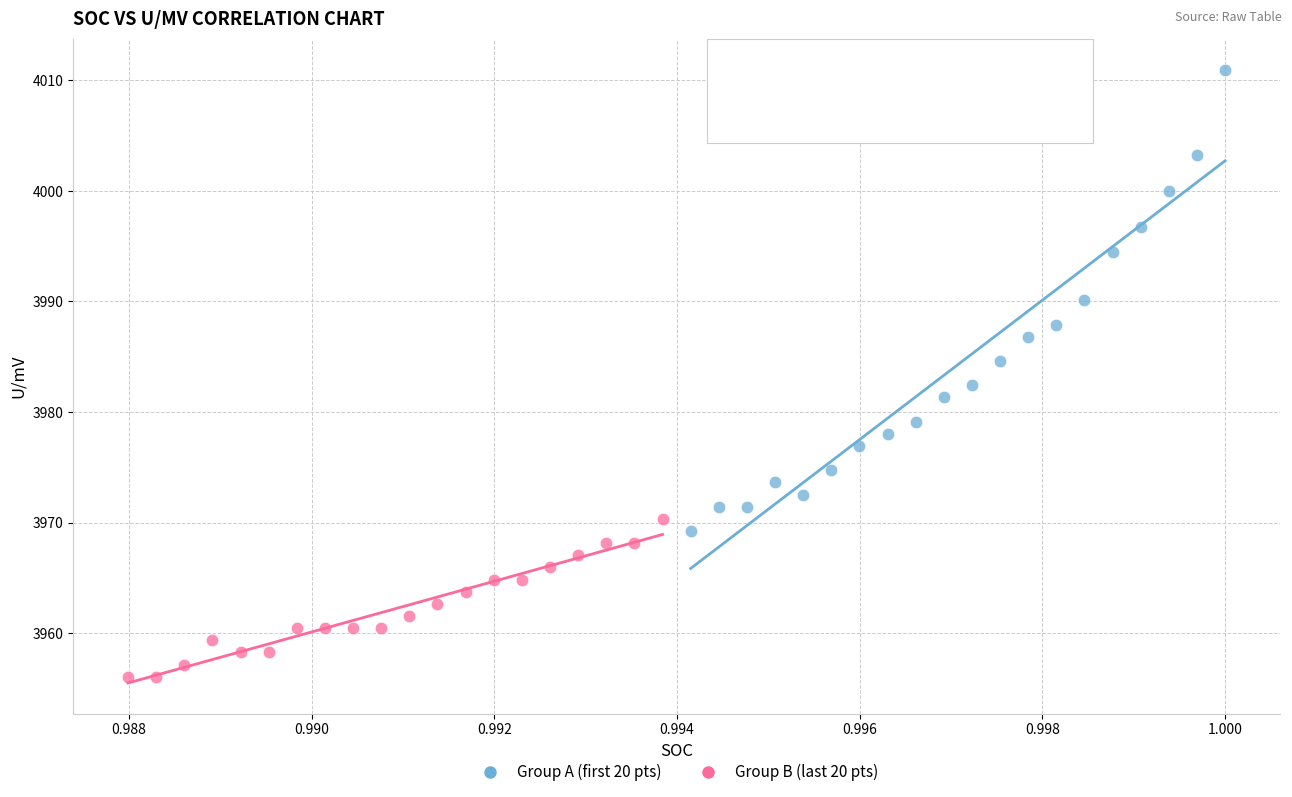

Which series reaches the minimum Y coordinate?

Group B (last 20 pts)